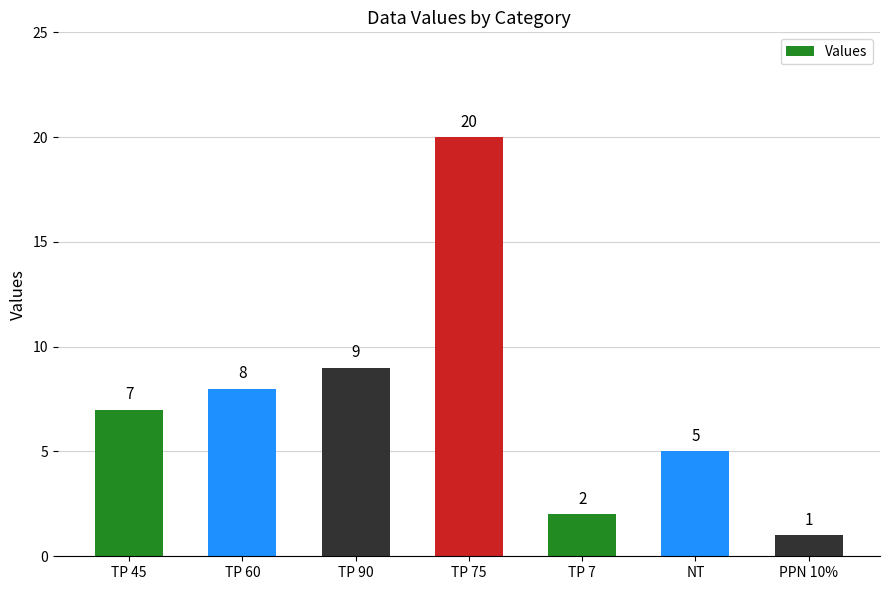

Which label corresponds to the smallest value in the chart?

PPN 10%